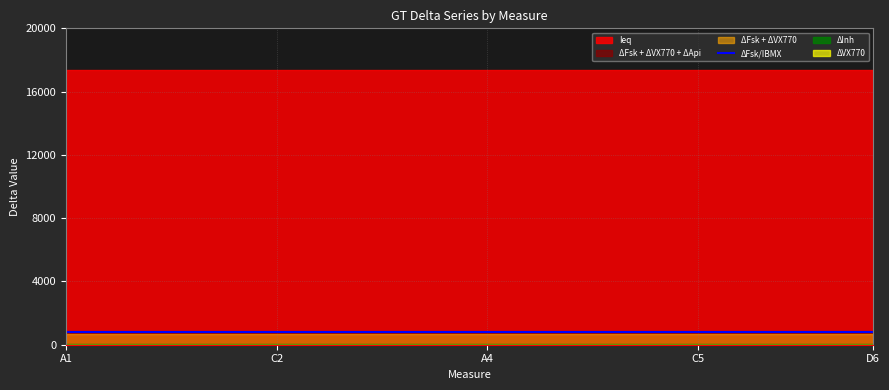

Is it true that ΔFsk/IBMX equals 0.1 at D2?

False